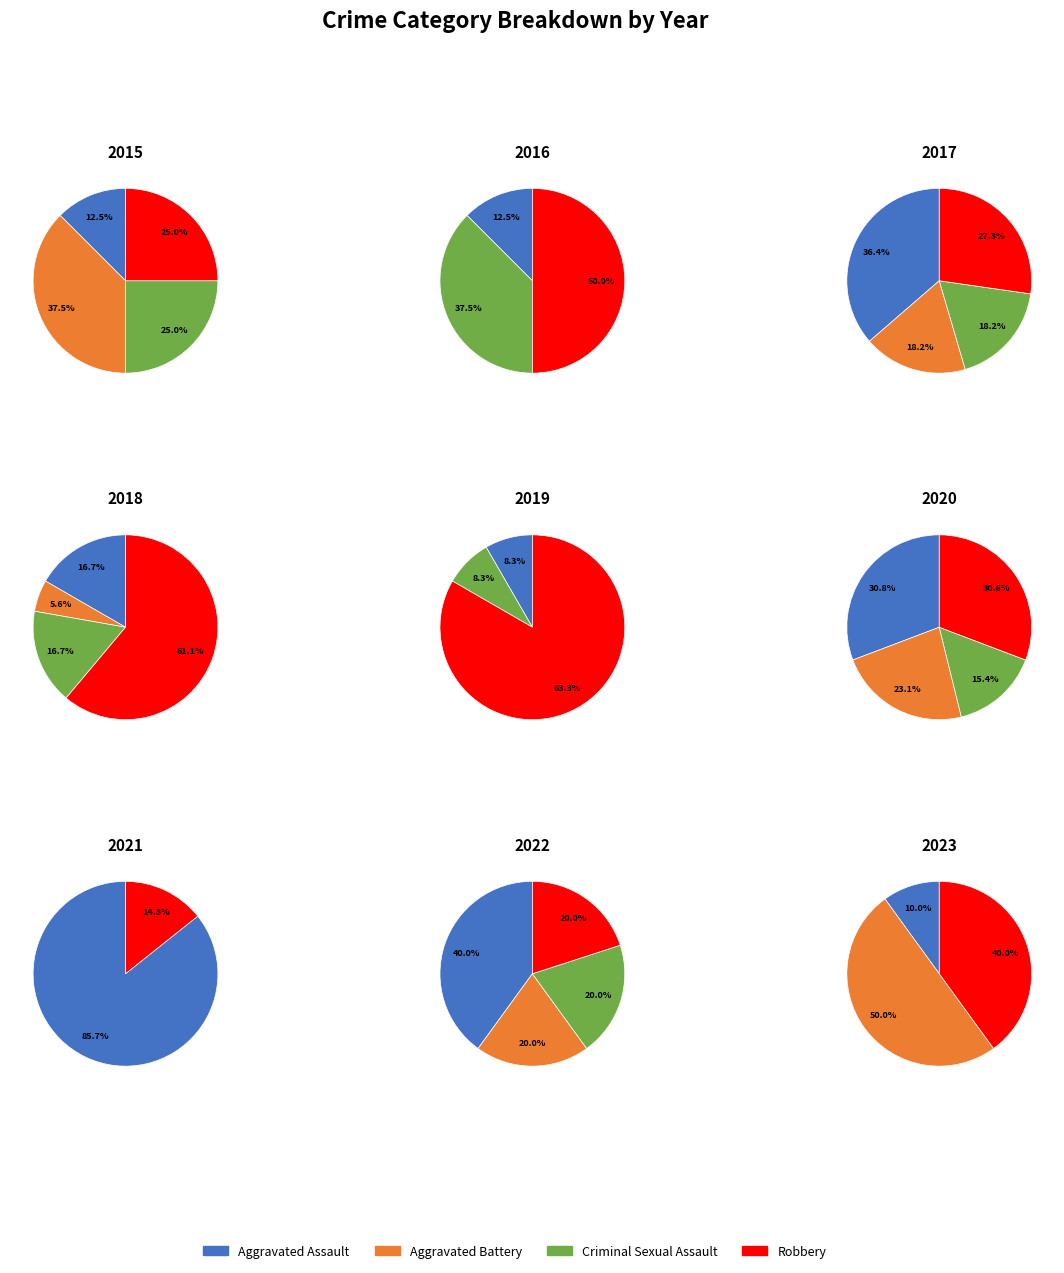

Which series changed the most between 2017 and 2020?

Aggravated Battery